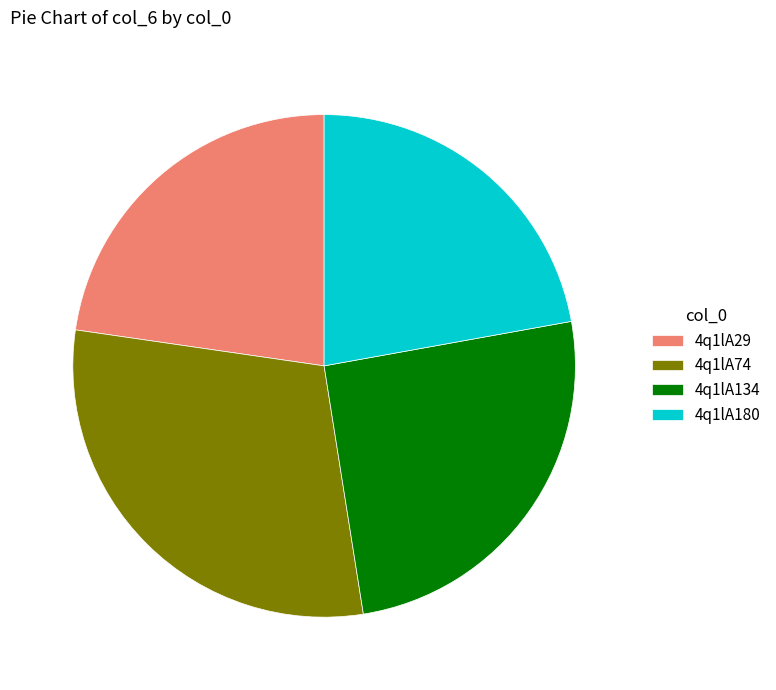

The 4q1lA134 slice represents 25% of the pie. True or false?

True